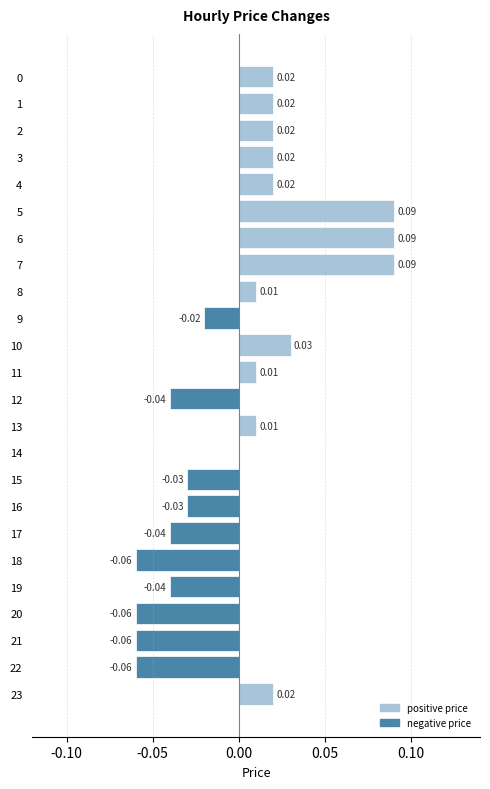

What is the change in value from 3 to 7?

+0.1